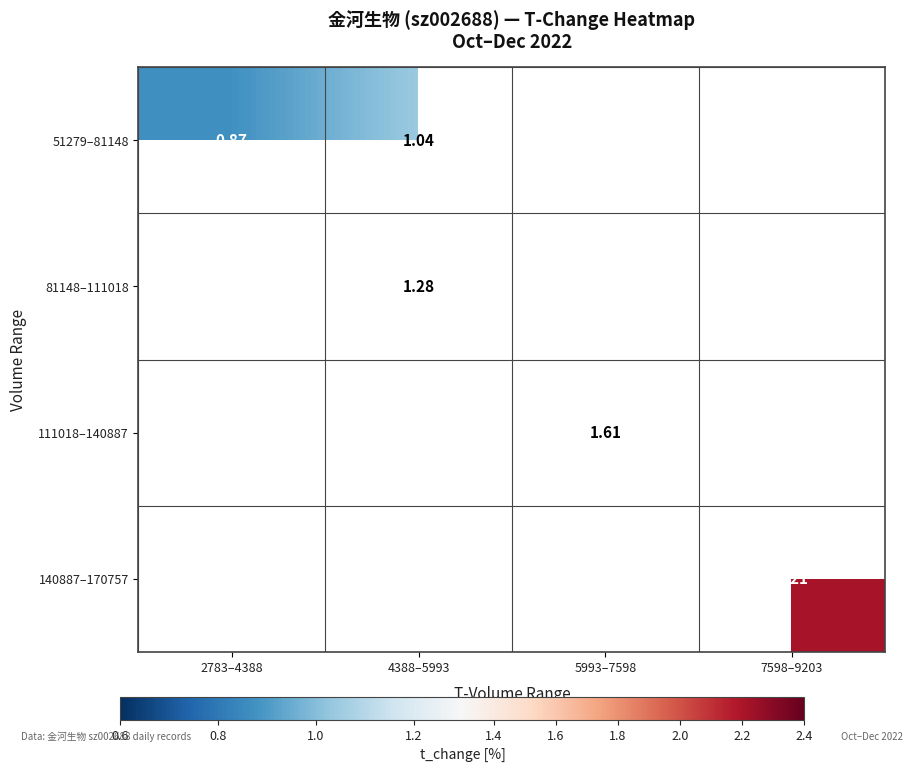

List the labels in order of 140887–170757 value, largest first.

2783–4388, 4388–5993, 5993–7598, 7598–9203